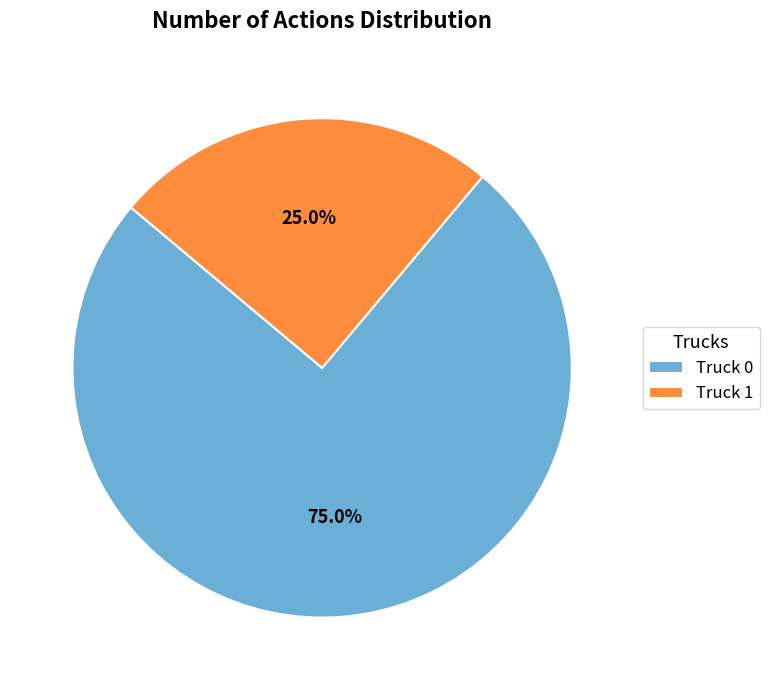

Is it true that Truck 0 is 88% of the pie?

False